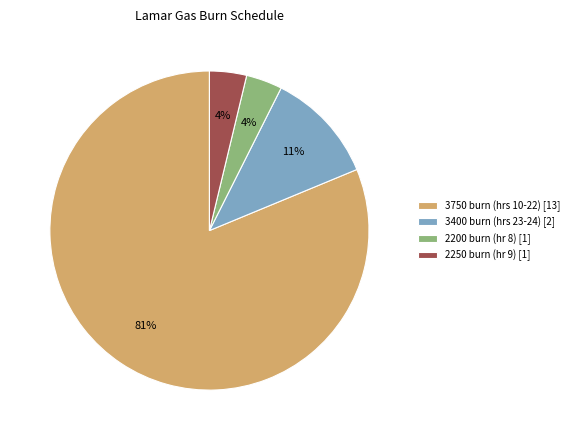

What percentage is the 3400 burn (hrs 23-24) [2] slice, to the nearest percent?

11%